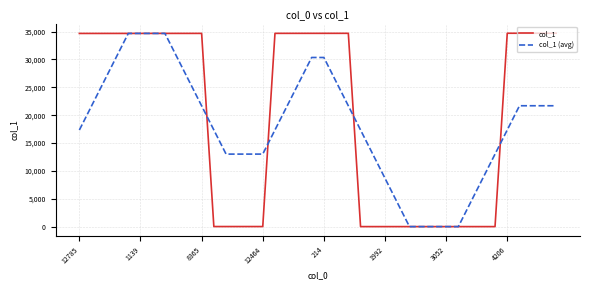

After their last crossing, which series has the higher values: col_1 (avg) or col_1?

col_1